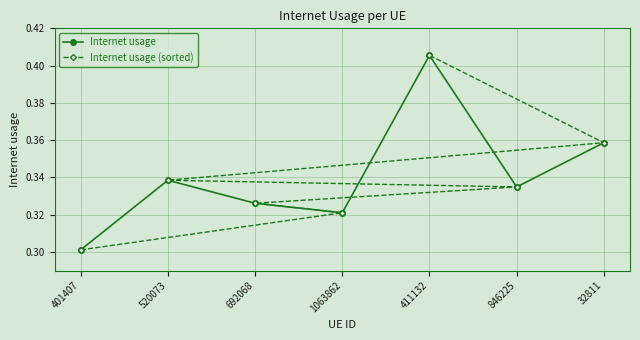

What are all the series names shown in the legend?

Internet usage, Internet usage (sorted)